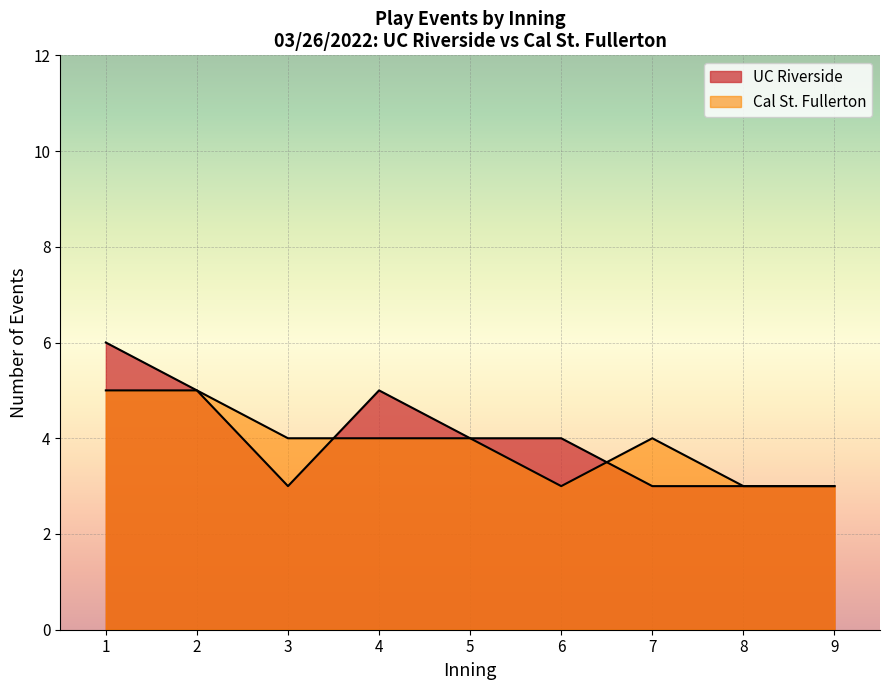

Does the chart display data point markers on the line(s)?

No